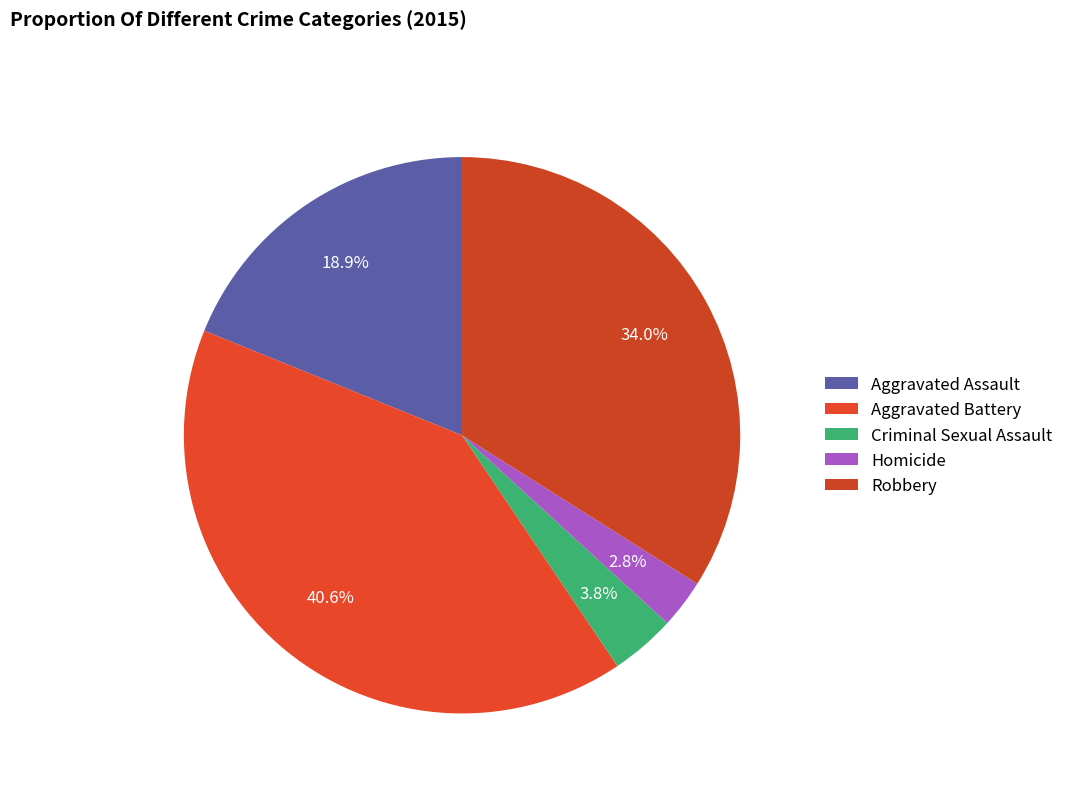

How many slices are in this pie chart?

5